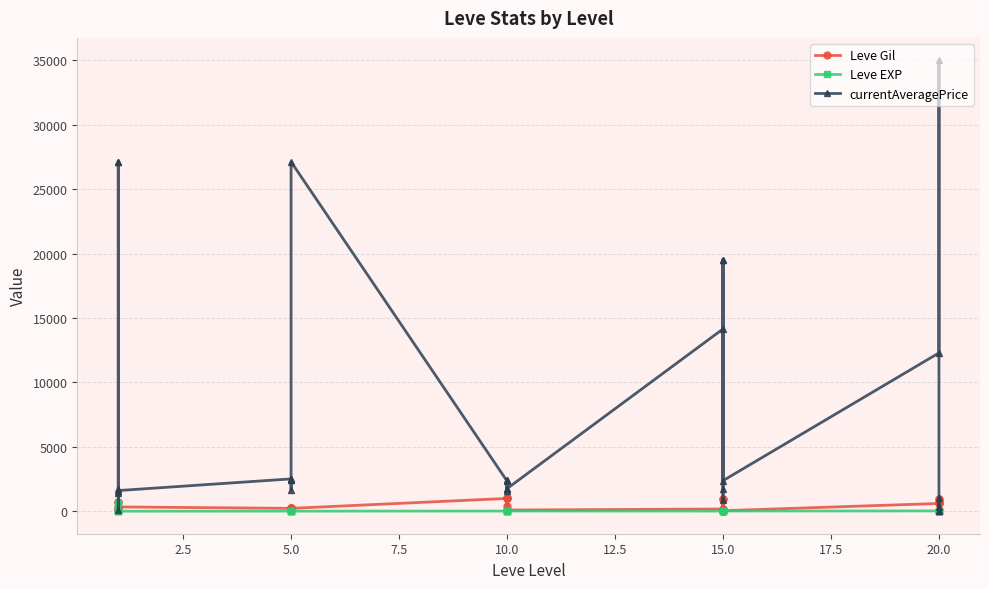

How many values in the Leve Gil series are below 430?

15